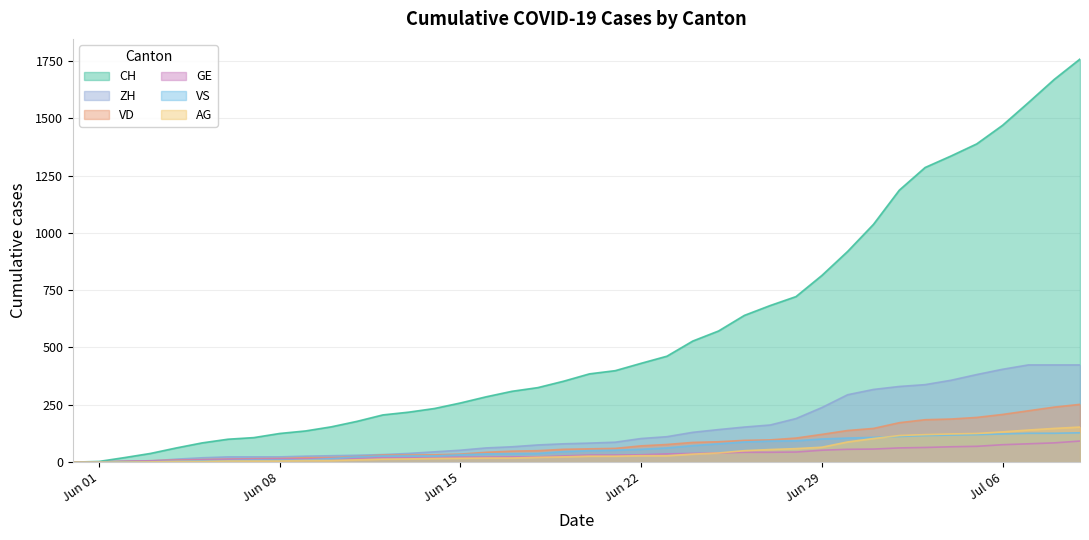

What is the difference between the highest and lowest values at 2020-07-05?

1319